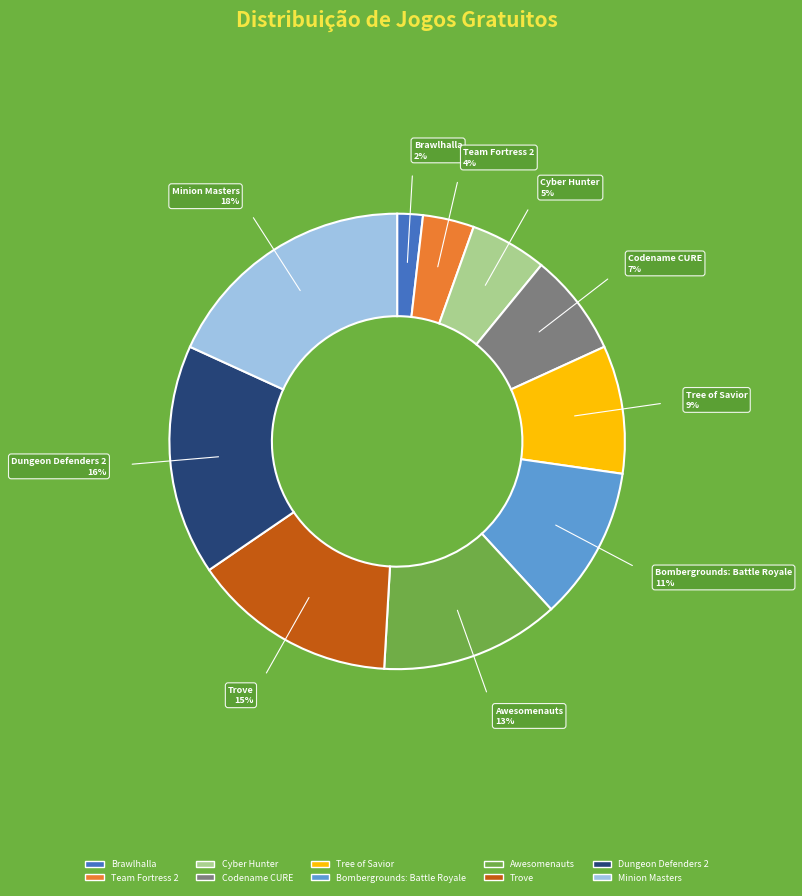

Is the sum of Bombergrounds: Battle Royale and Dungeon Defenders 2 greater than half?

No